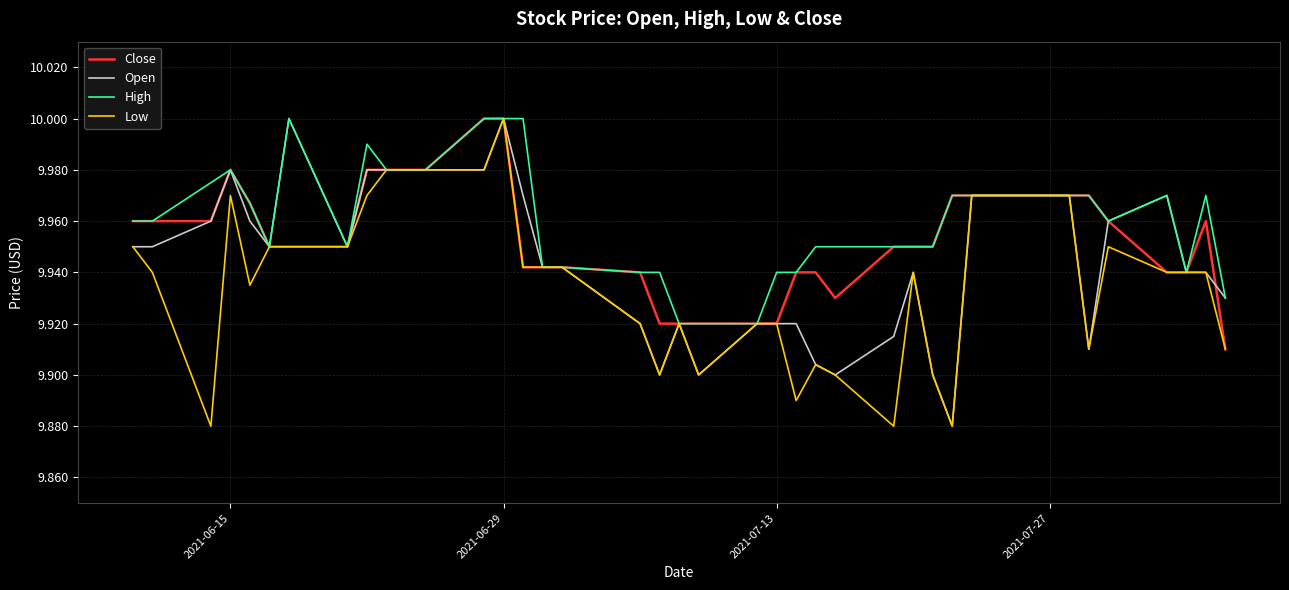

List the series in order of their overall mean, highest first.

High, Close, Open, Low